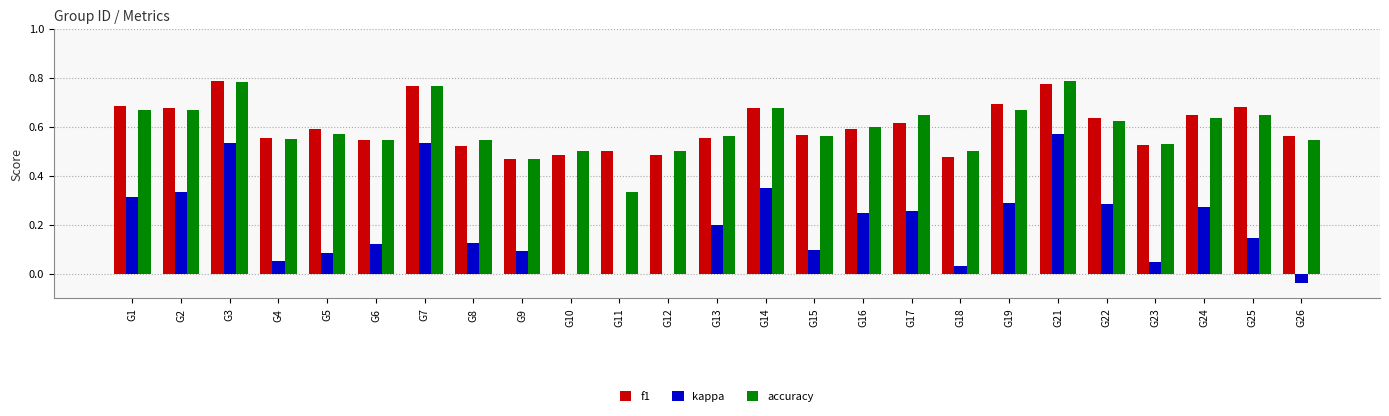

What is the total value across all series at G13?

1.3